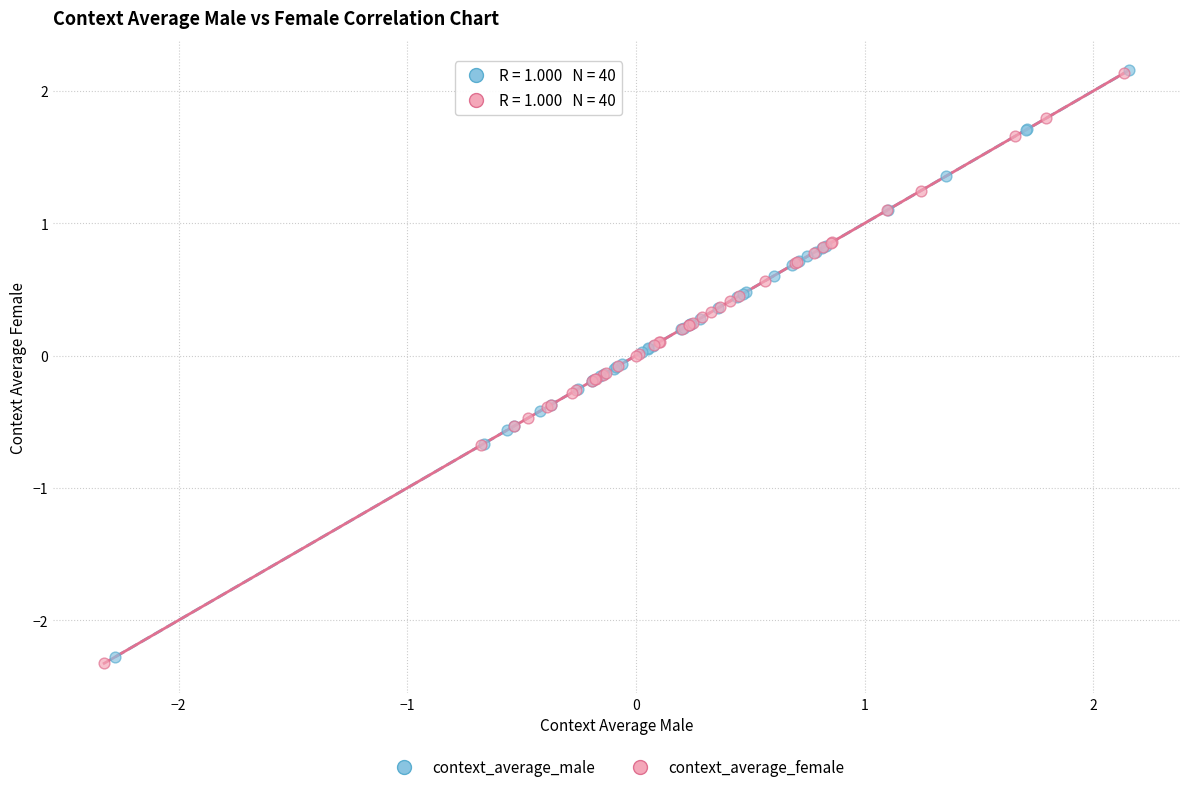

Which series has the largest Y range (max minus min)?

context_average_female